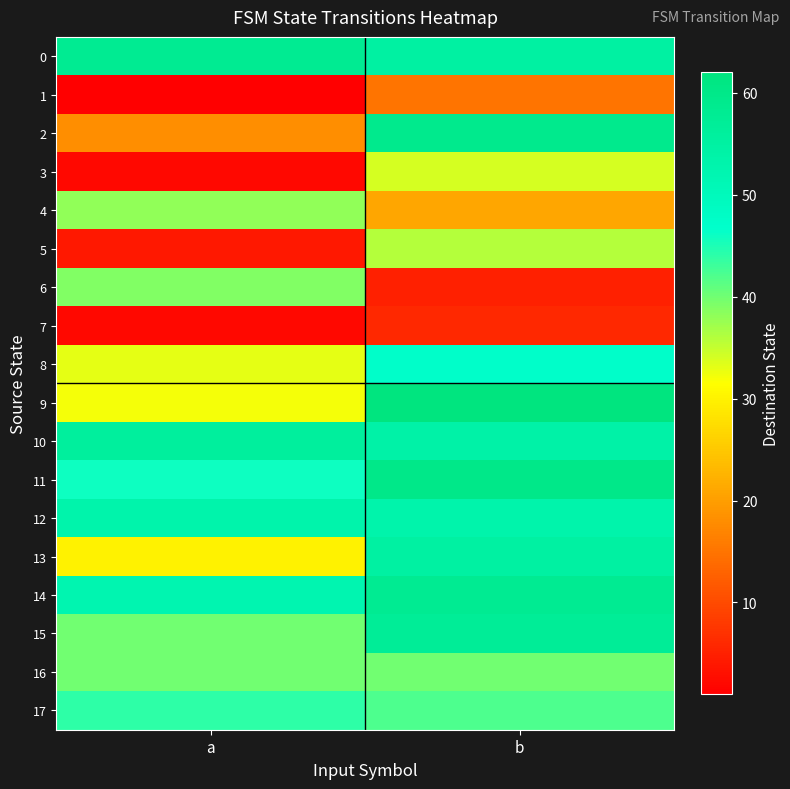

Reading left to right, what are all the values shown in this chart?

0: a=58	b=55
1: a=1	b=15
2: a=18	b=59
3: a=2	b=34
4: a=38	b=21
5: a=4	b=36
6: a=39	b=5
7: a=2	b=6
8: a=33	b=47
9: a=32	b=62
10: a=56	b=54
11: a=46	b=60
12: a=53	b=53
13: a=30	b=55
14: a=52	b=58
15: a=40	b=57
16: a=40	b=40
17: a=44	b=42